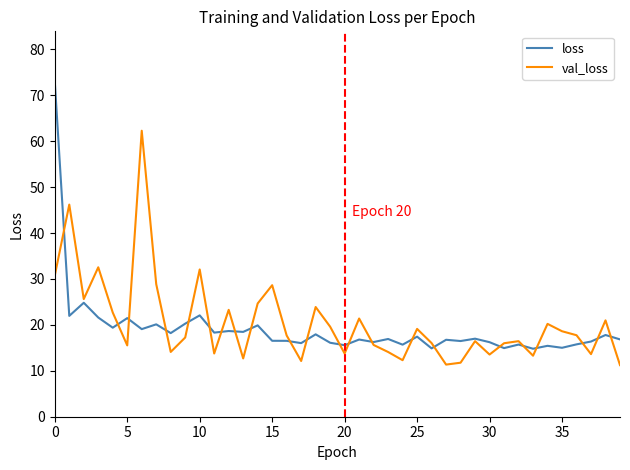

What is the maximum value shown in the chart?

73.0